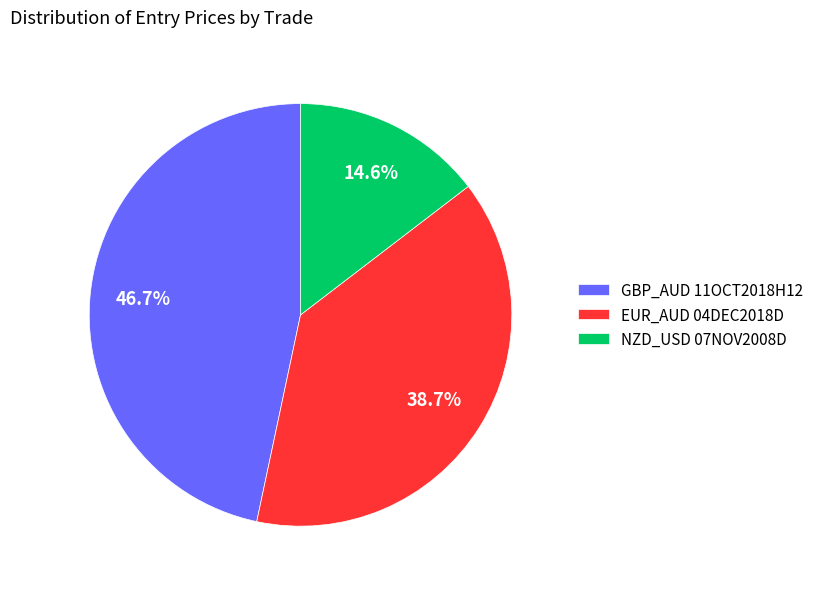

Is EUR_AUD 04DEC2018D the majority of the pie?

No